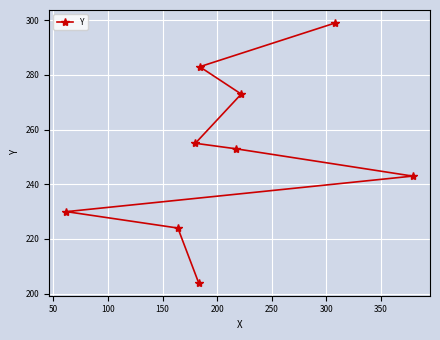

What is the minimum value shown in the chart?

204